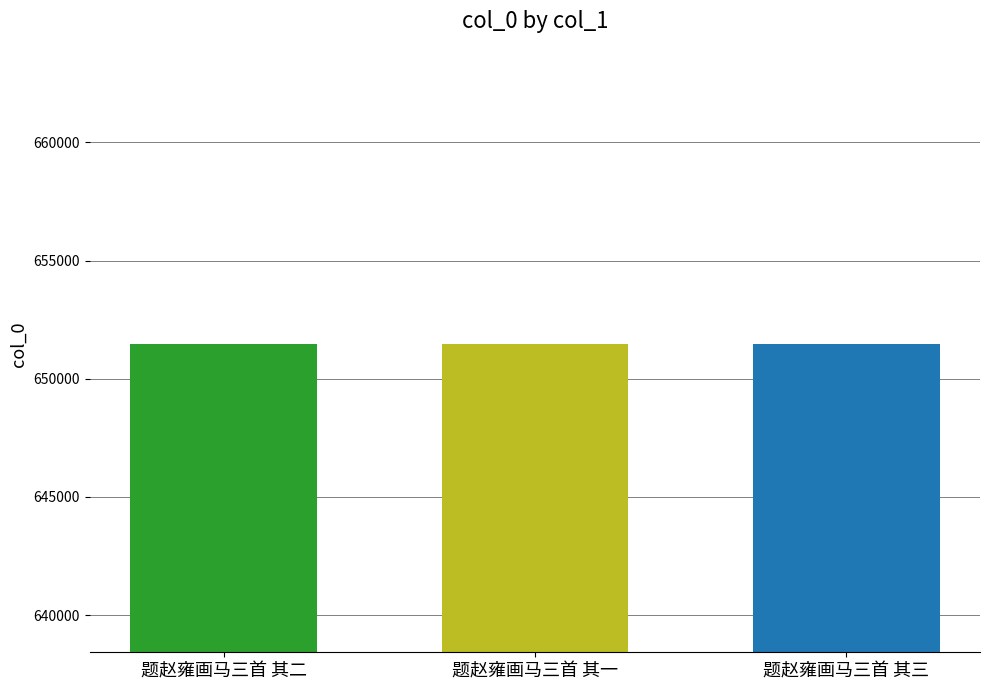

What is the label of the 3rd bar from the left?

题赵雍画马三首 其三